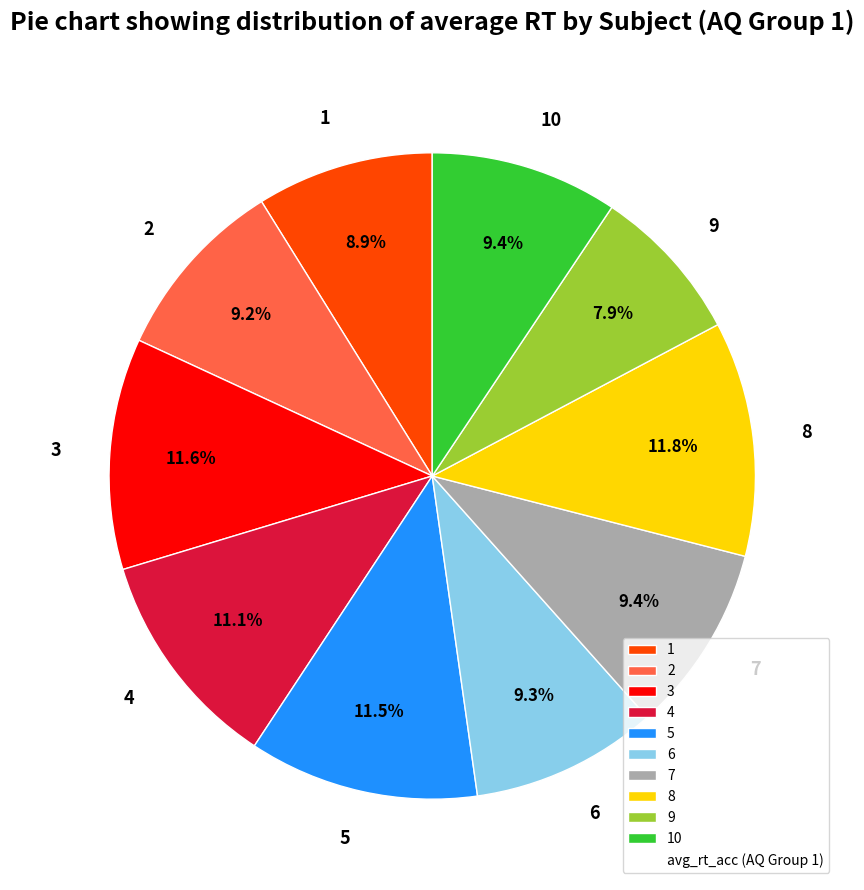

Is there a majority slice in this chart?

No